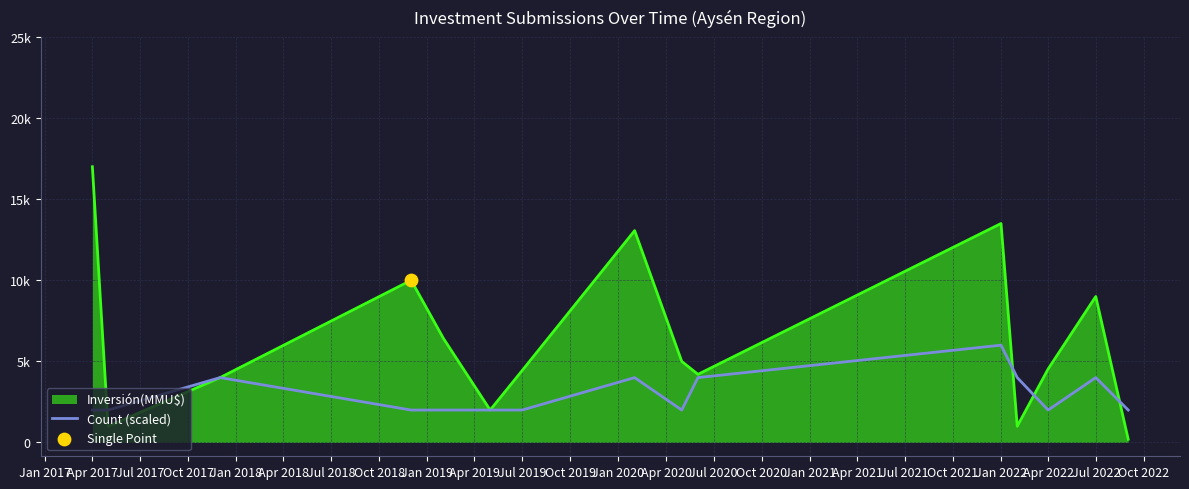

Is this an area chart (filled region under the line)?

Yes